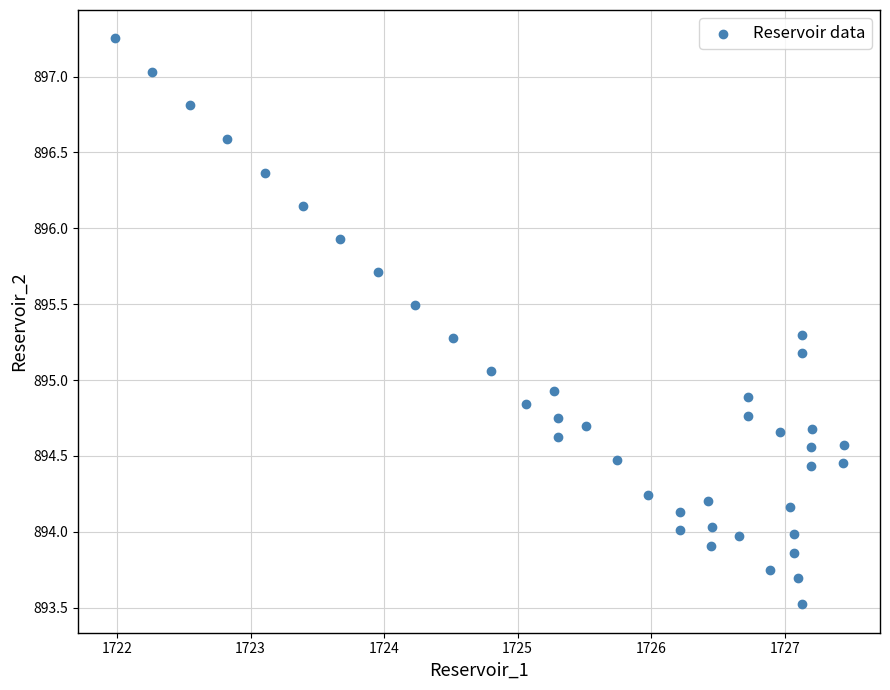

What is the range of X values (max minus min)?

5.5